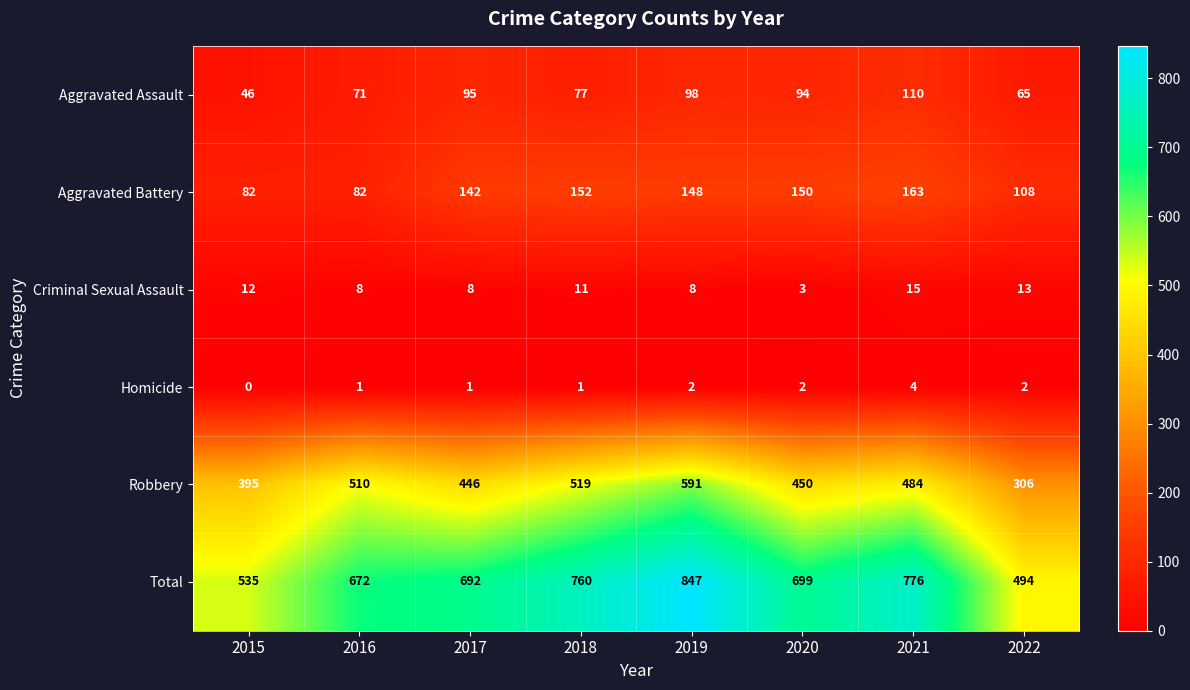

At which label does Aggravated Battery first exceed 148?

2018